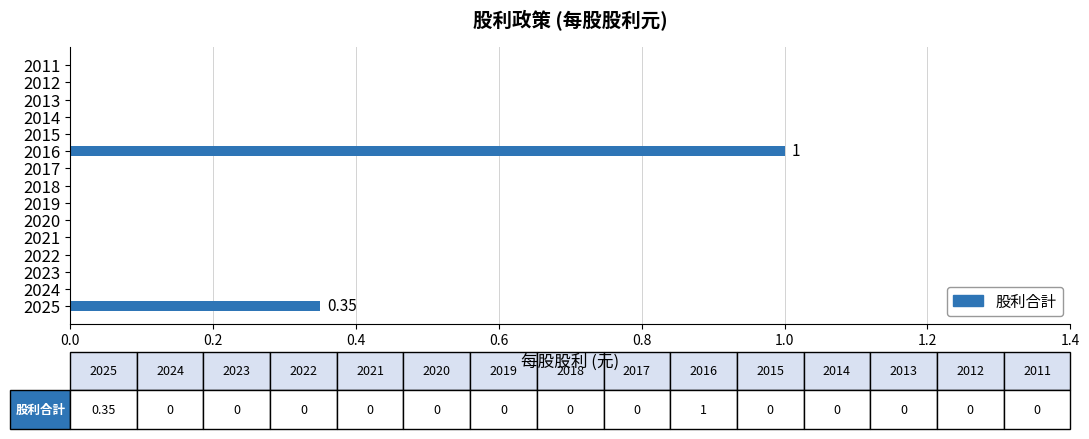

What is the sum of all values?

1.4